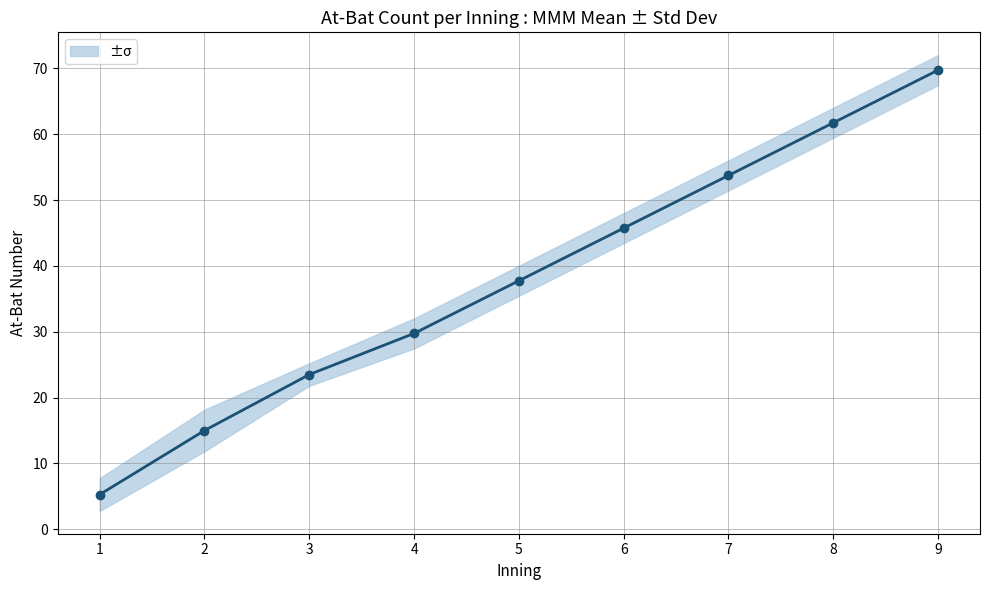

Rank the categories by value from lowest to highest.

1, 2, 3, 4, 5, 6, 7, 8, 9